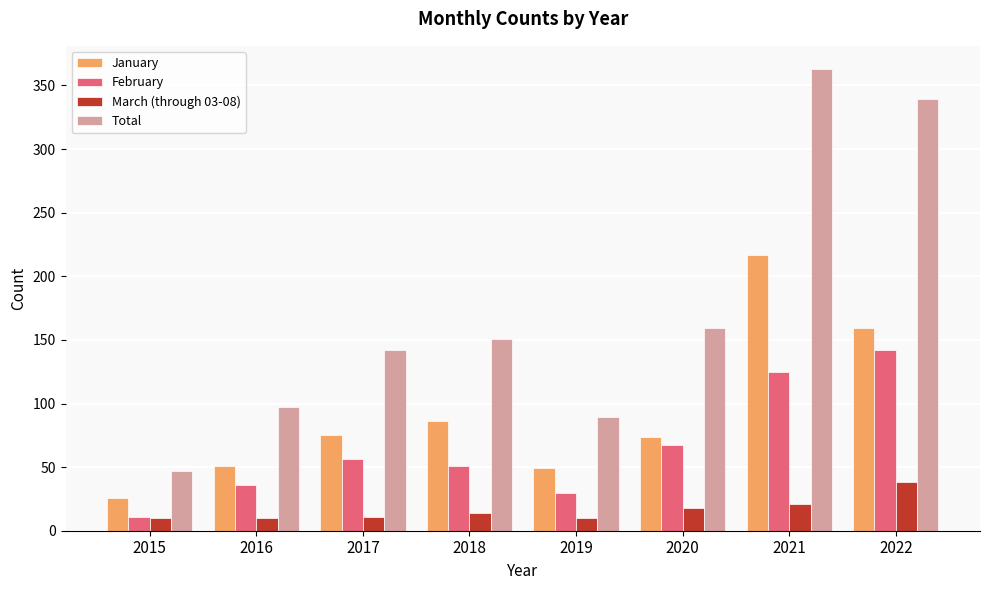

Rank the series at 2018 from lowest to highest value.

March (through 03-08), February, January, Total